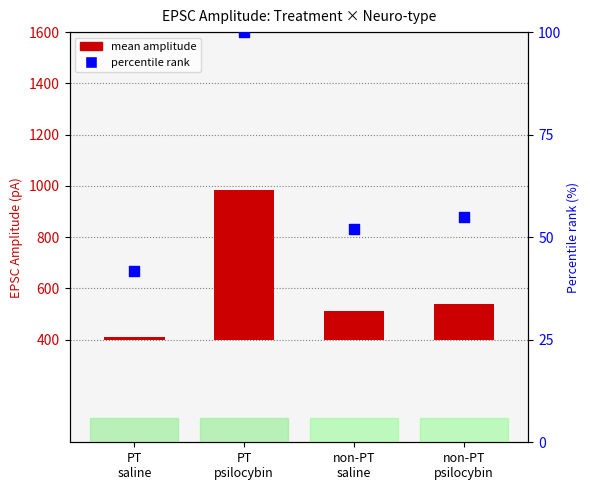

Is the value of percentile rank within group at non-PT
saline greater than the value of mean EPSC amplitude at PT
saline?

Yes